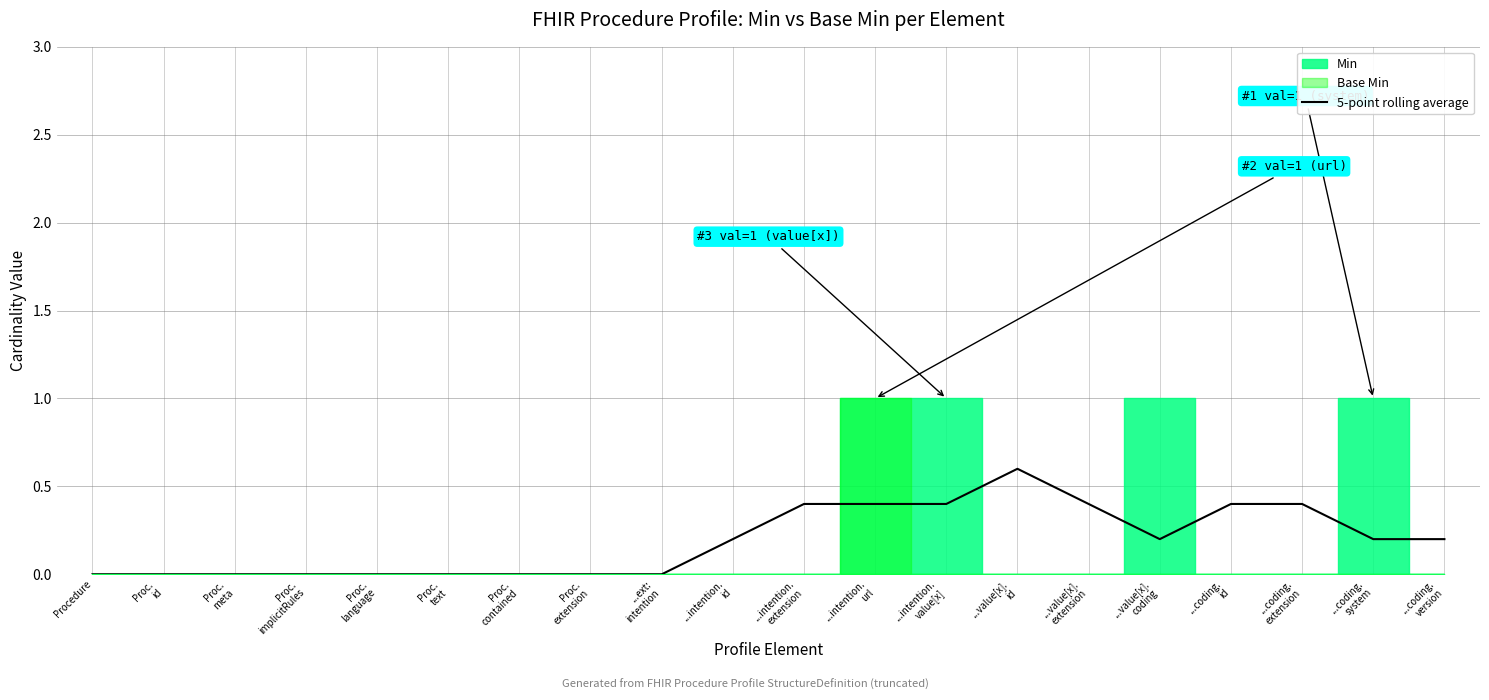

True or false: there are more than 2 points higher than both neighbors.

False